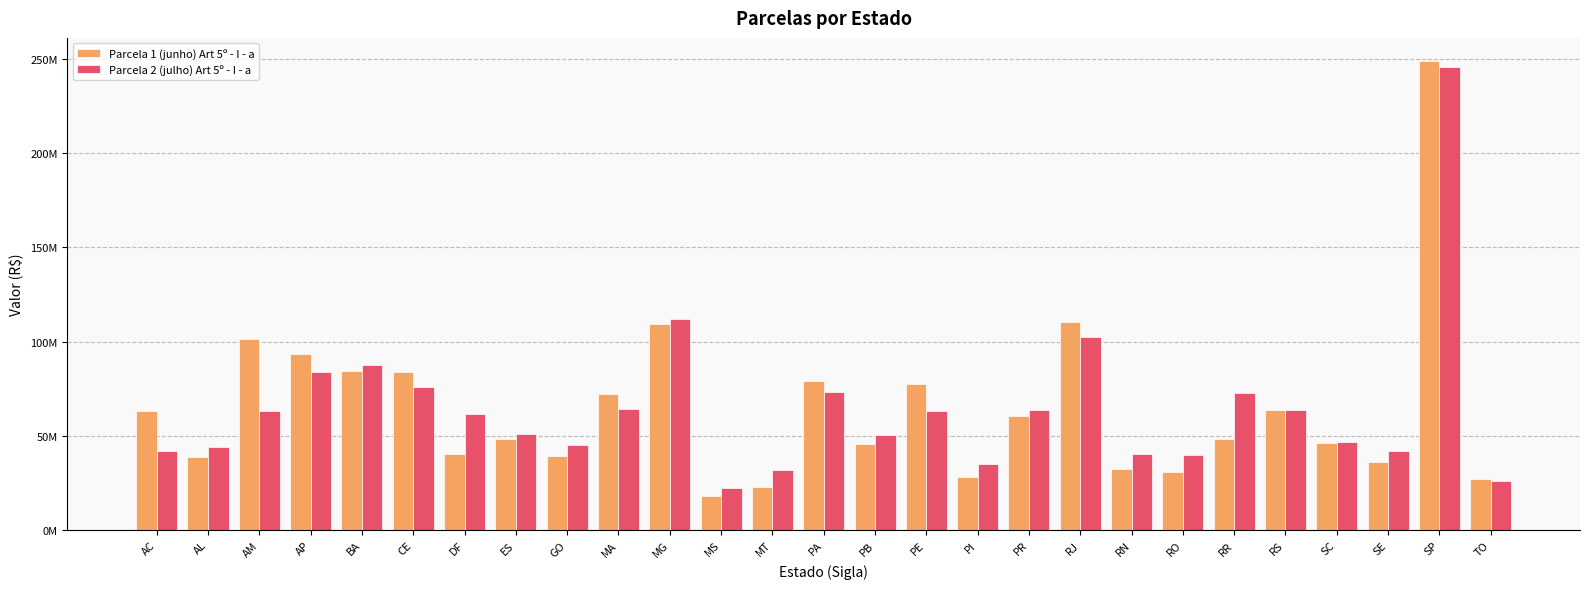

At how many categories does at least one series exceed 123541267?

1